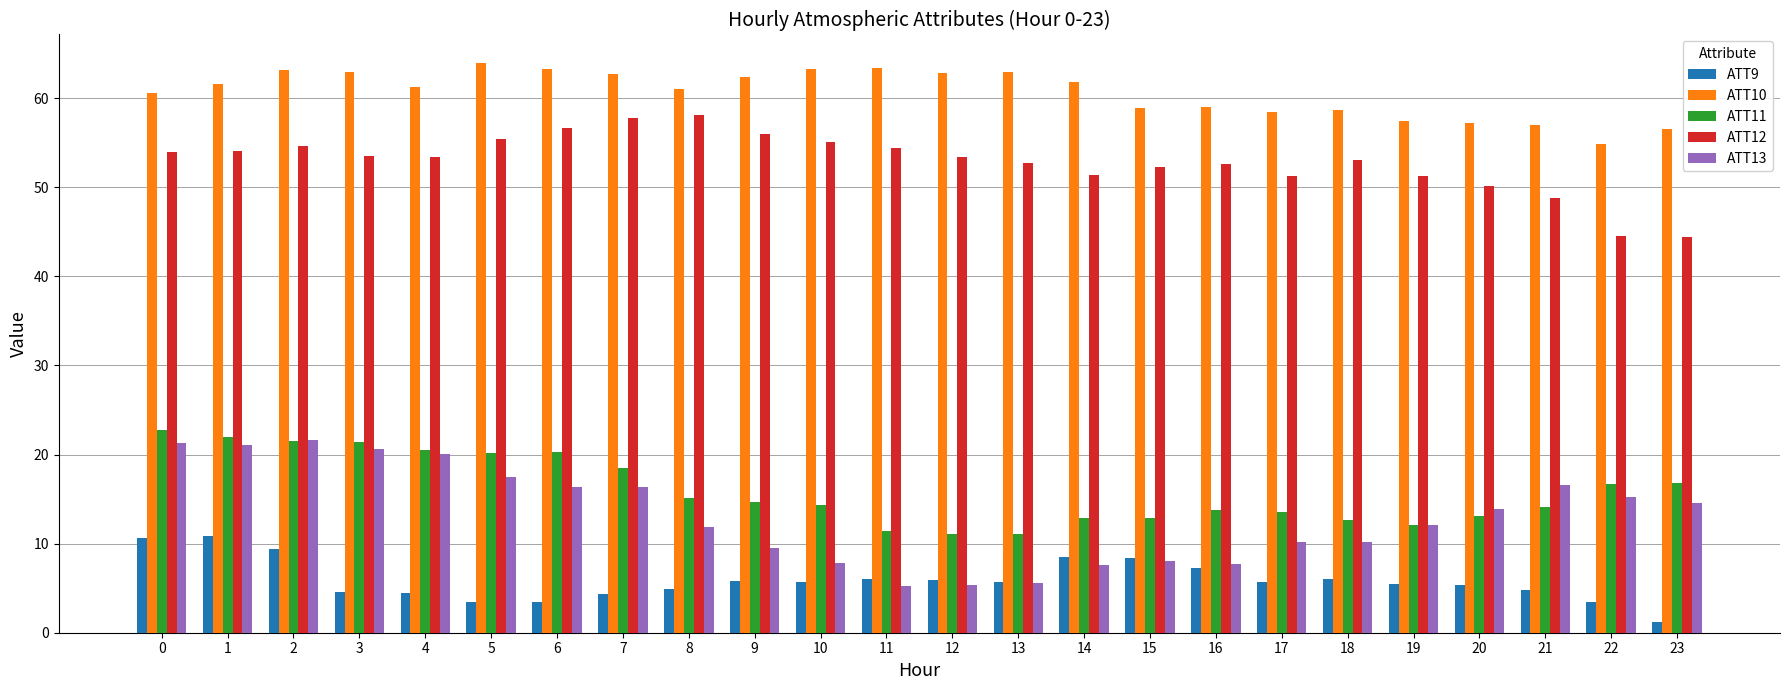

Rank the series by their maximum value, from highest to lowest.

ATT10, ATT12, ATT11, ATT13, ATT9